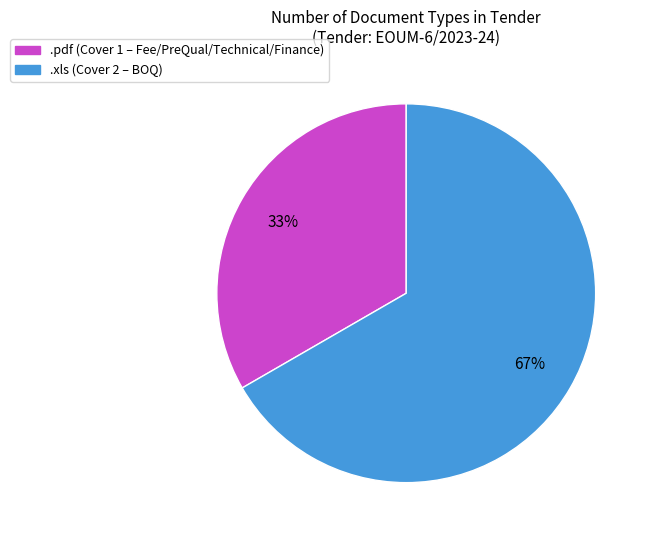

Combined, do .pdf (Cover 1 – Fee/PreQual/Technical/Finance) and .xls (Cover 2 – BOQ) account for over 50%?

Yes